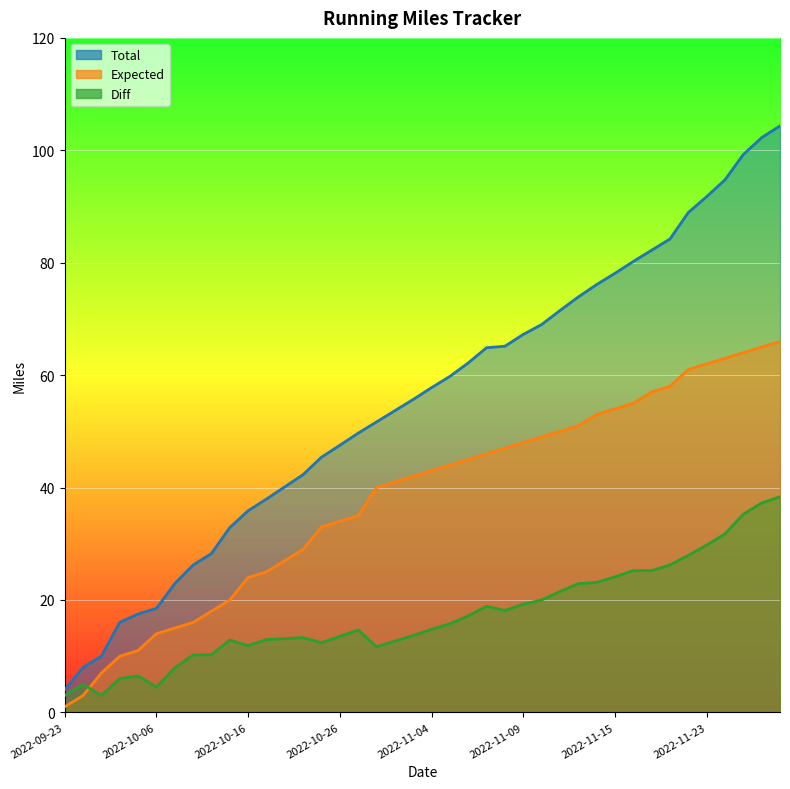

What is the value of the Total point at the 9th from the left?

28.3